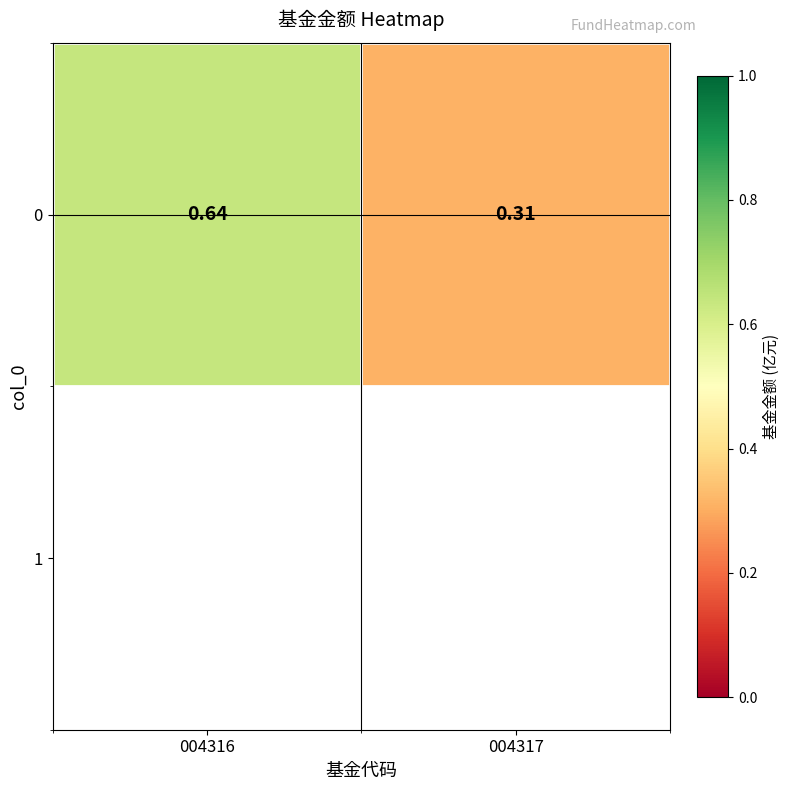

What is the greatest value displayed?

0.6